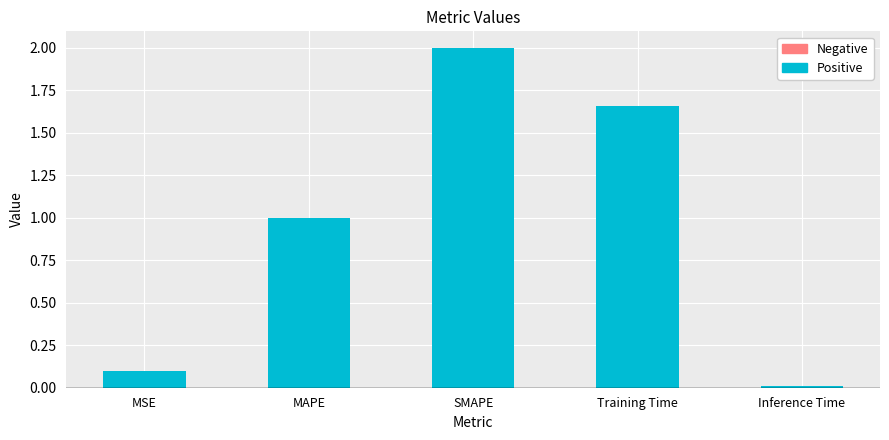

Rank the categories by value from highest to lowest.

SMAPE, Training Time, MAPE, MSE, Inference Time